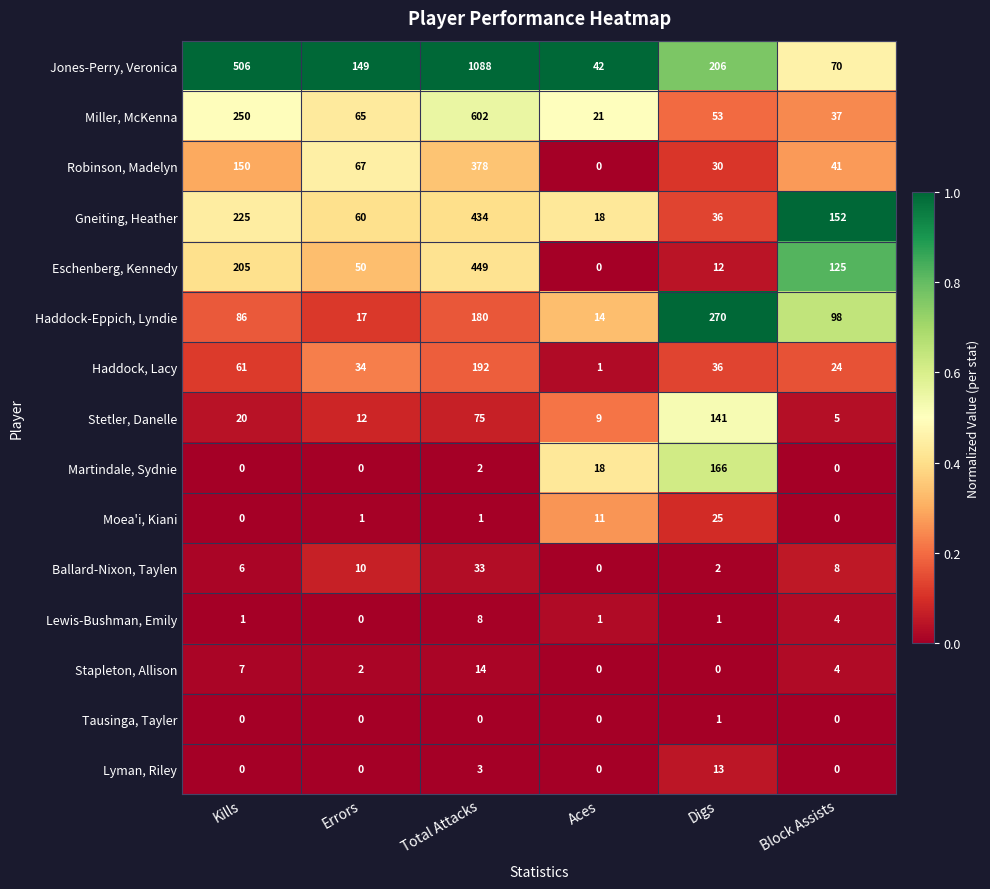

The Haddock, Lacy series shows 24 at Block Assists. True or false?

True